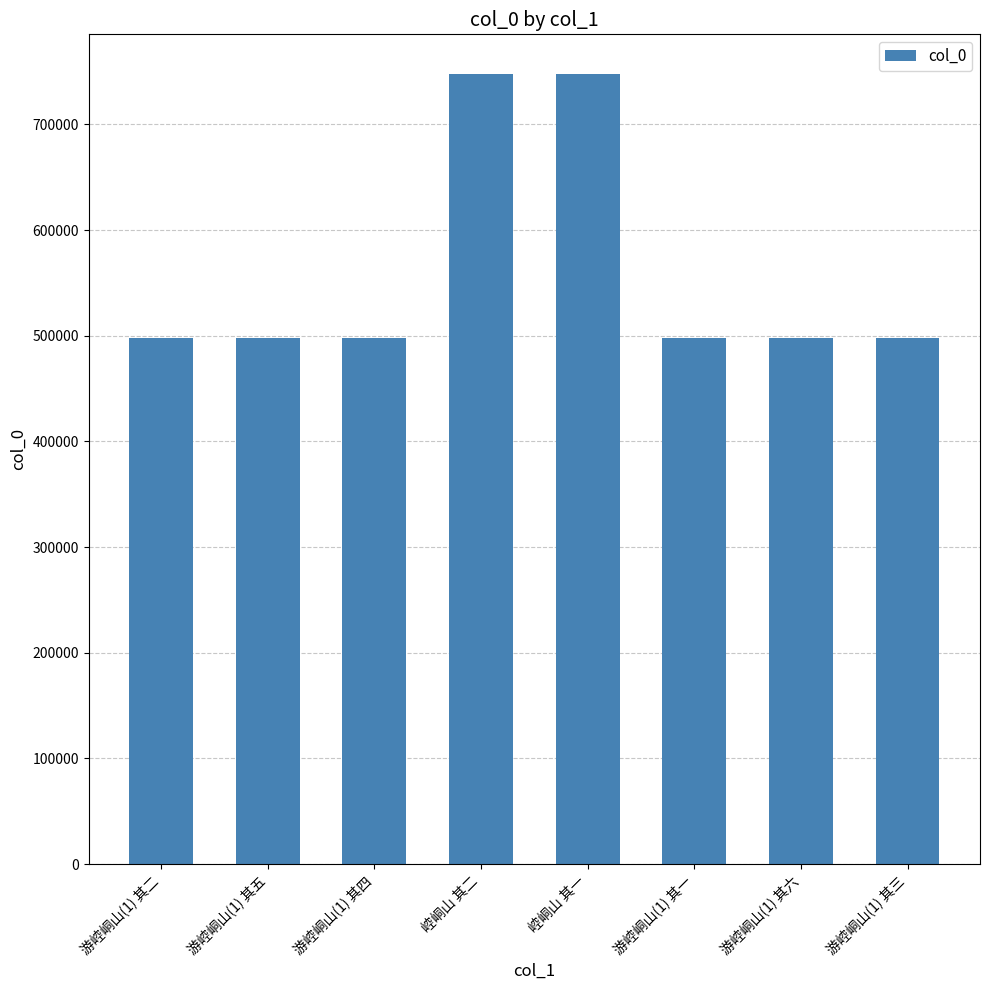

True or false: the data shows 100390 at 游崆峒山(1) 其二.

False